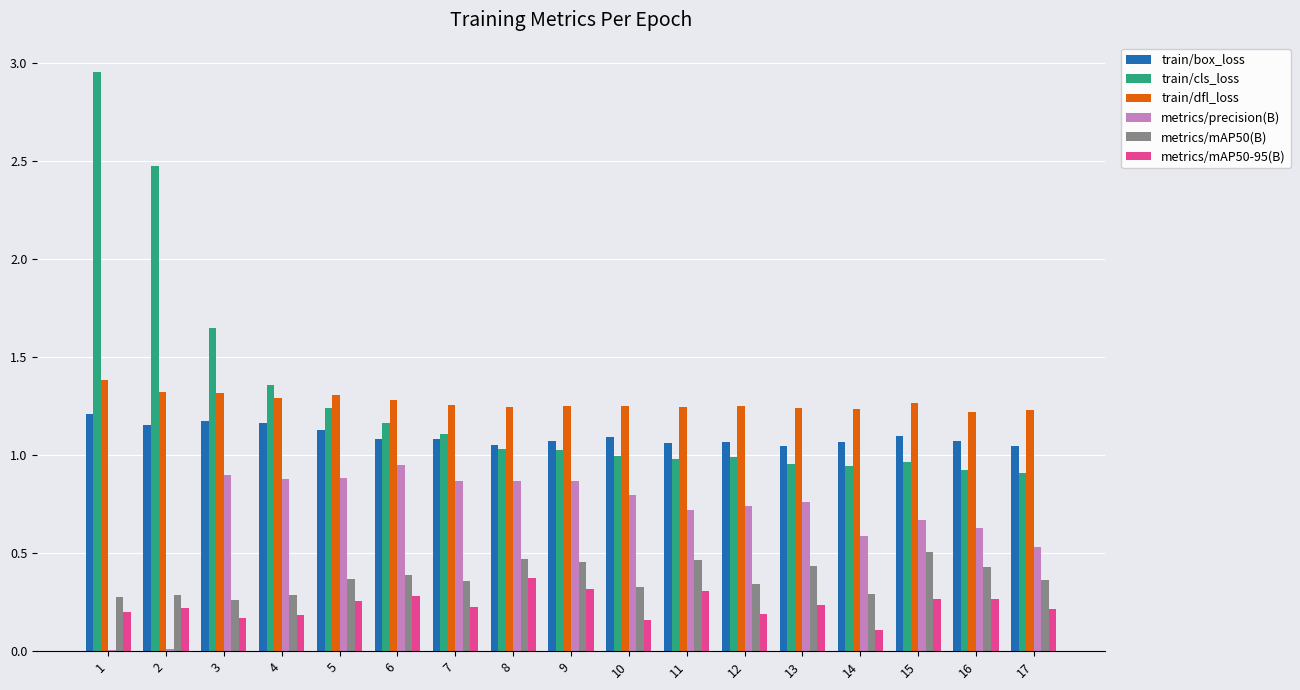

Count the number of categories in the chart.

17